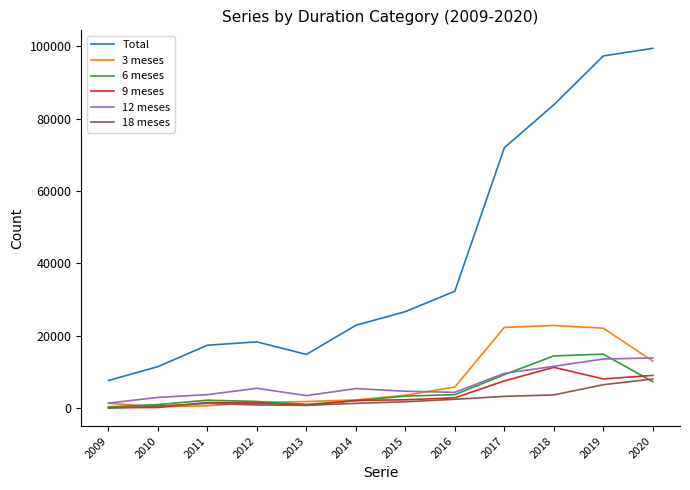

Is this an area chart (filled region under the line)?

No